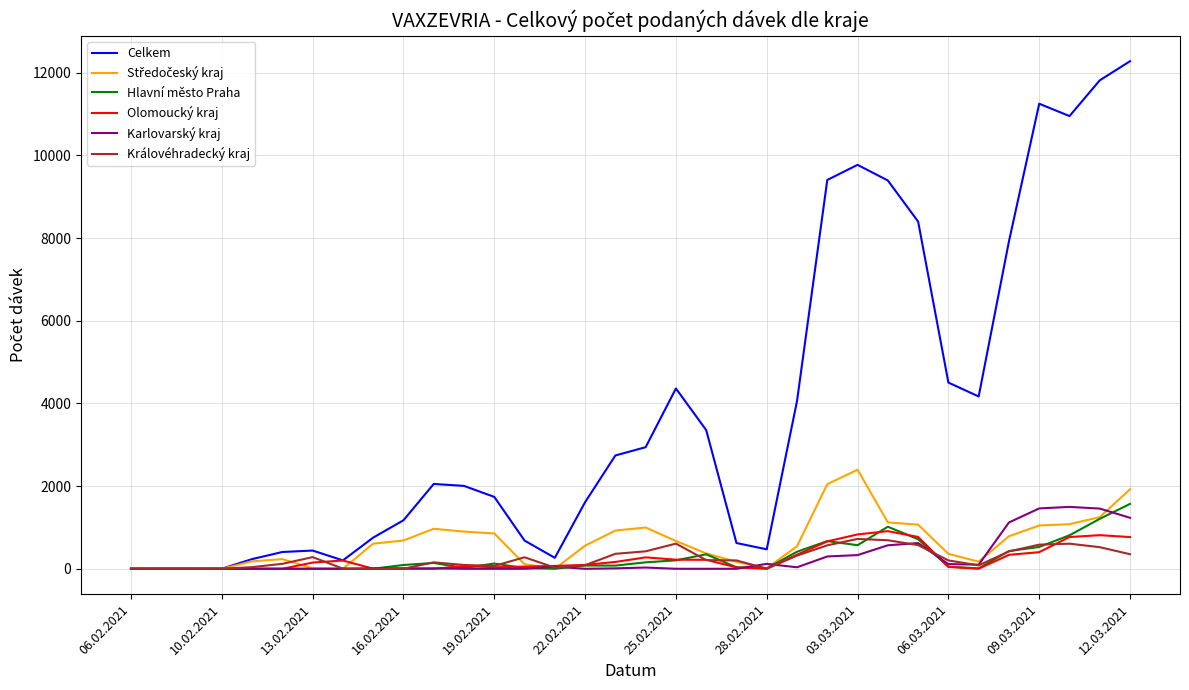

Which series has the largest total across all categories?

Celkem